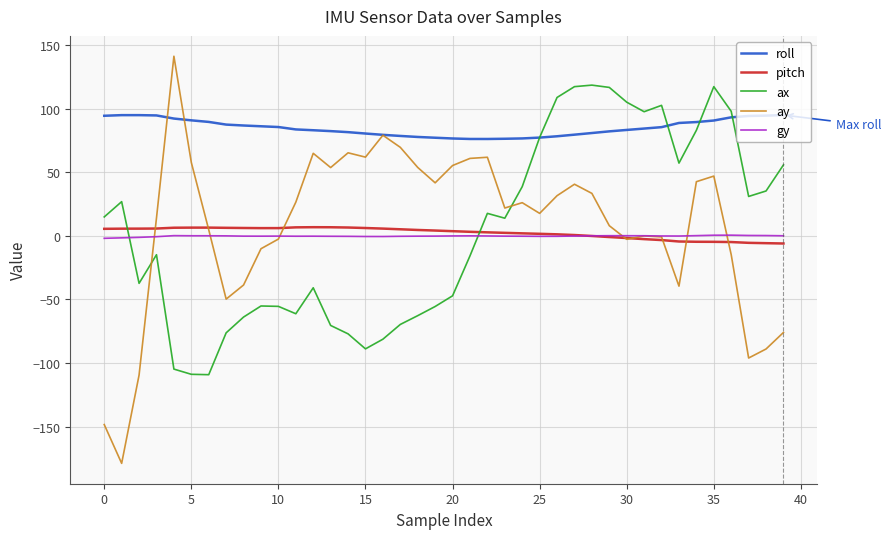

Which series has the widest spread of values?

ay